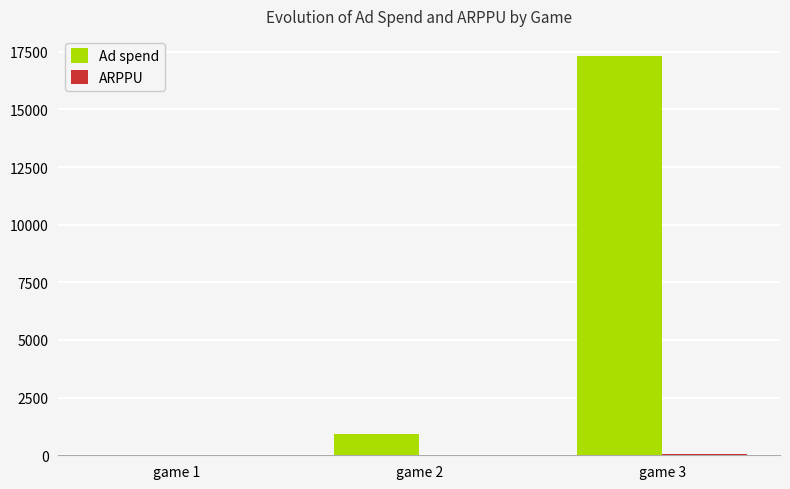

Between game 1 and game 3, which series saw the biggest shift?

Ad spend